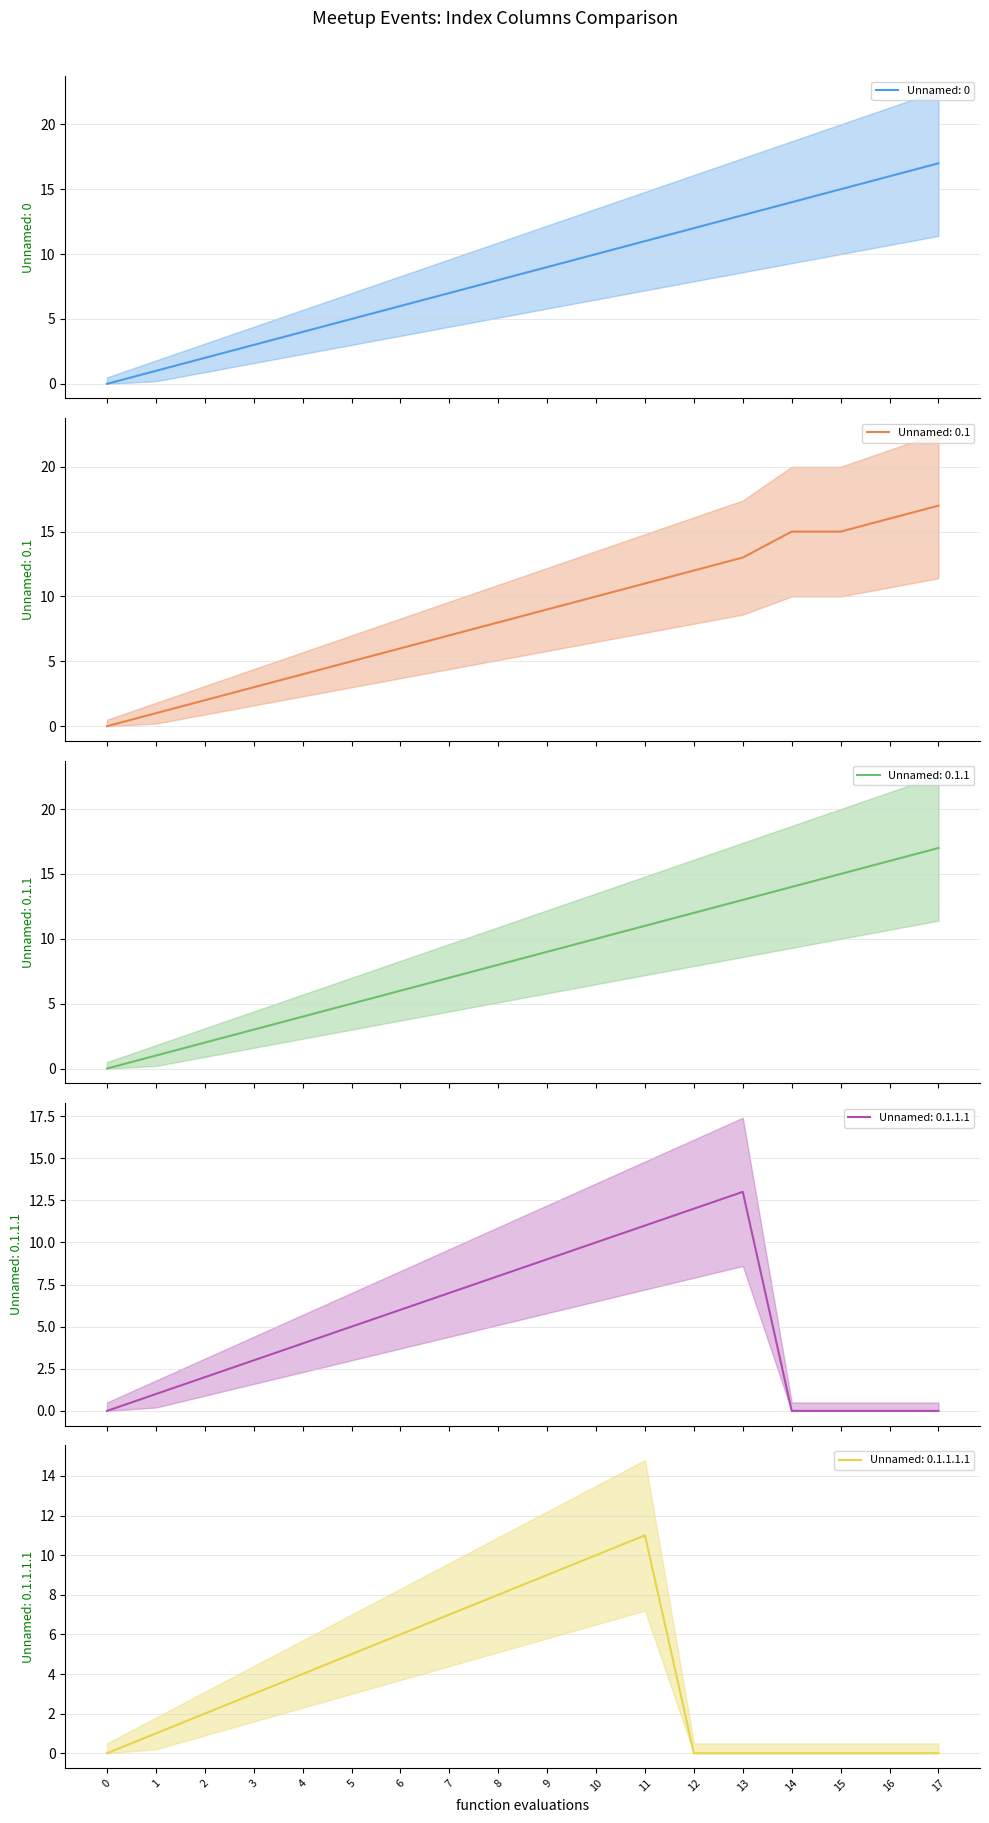

Which series changed the most between 3 and 17?

Unnamed: 0